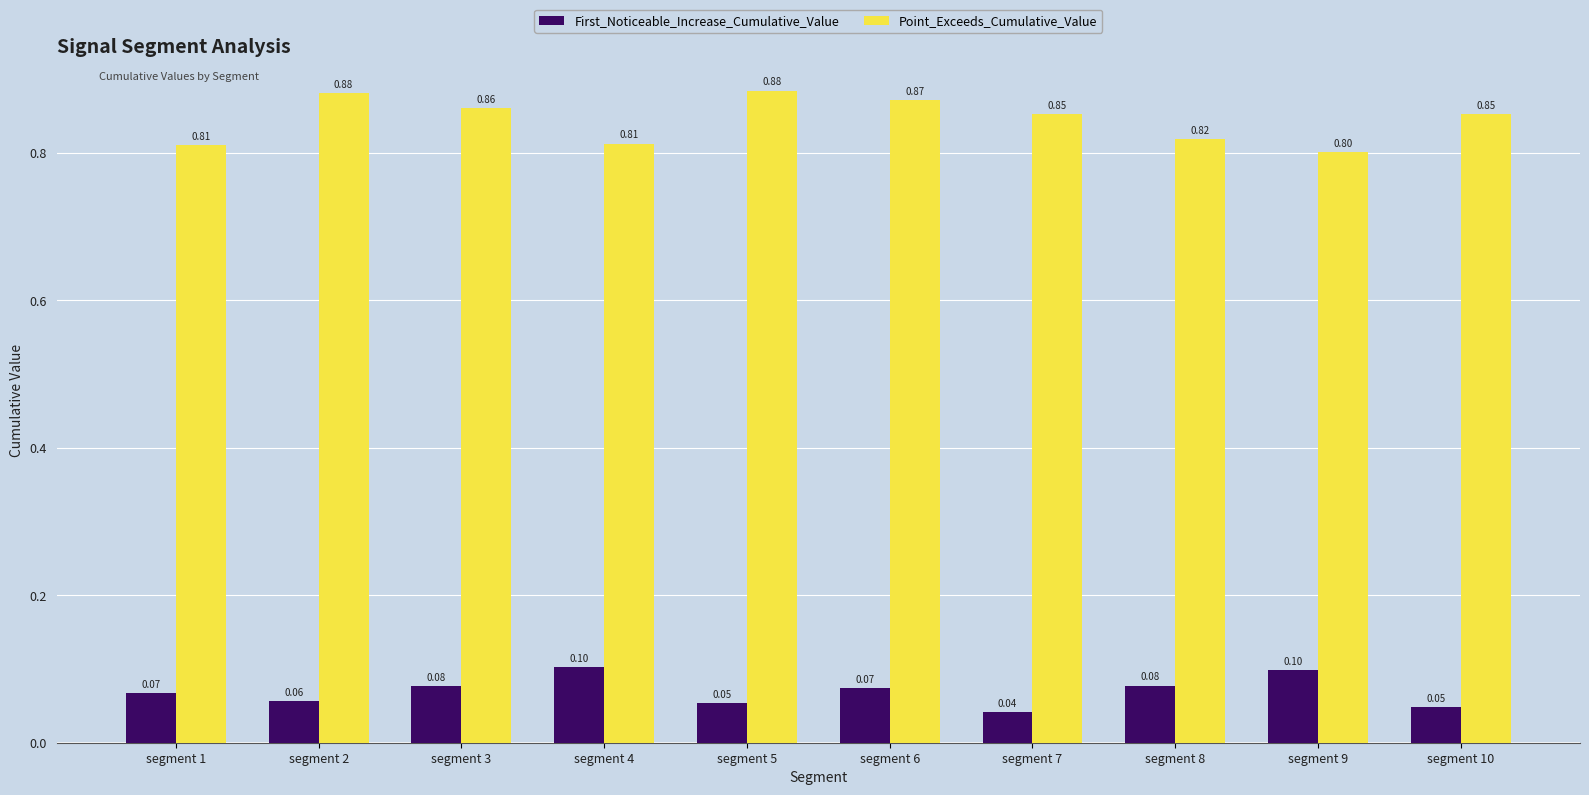

Rank the series by their maximum value, from highest to lowest.

Point_Exceeds_Cumulative_Value, First_Noticeable_Increase_Cumulative_Value